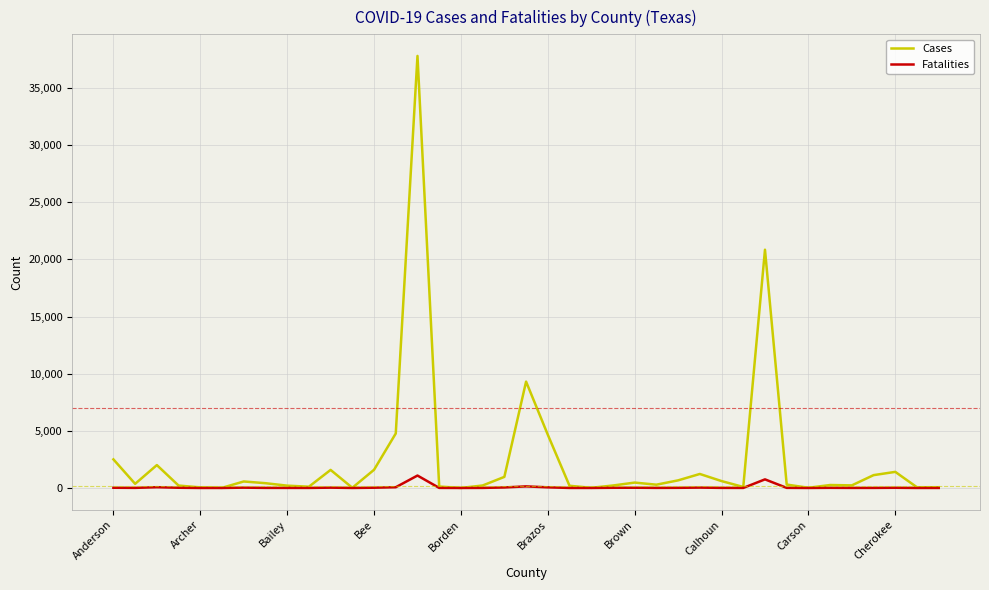

Which series has the largest range (max minus min)?

Cases